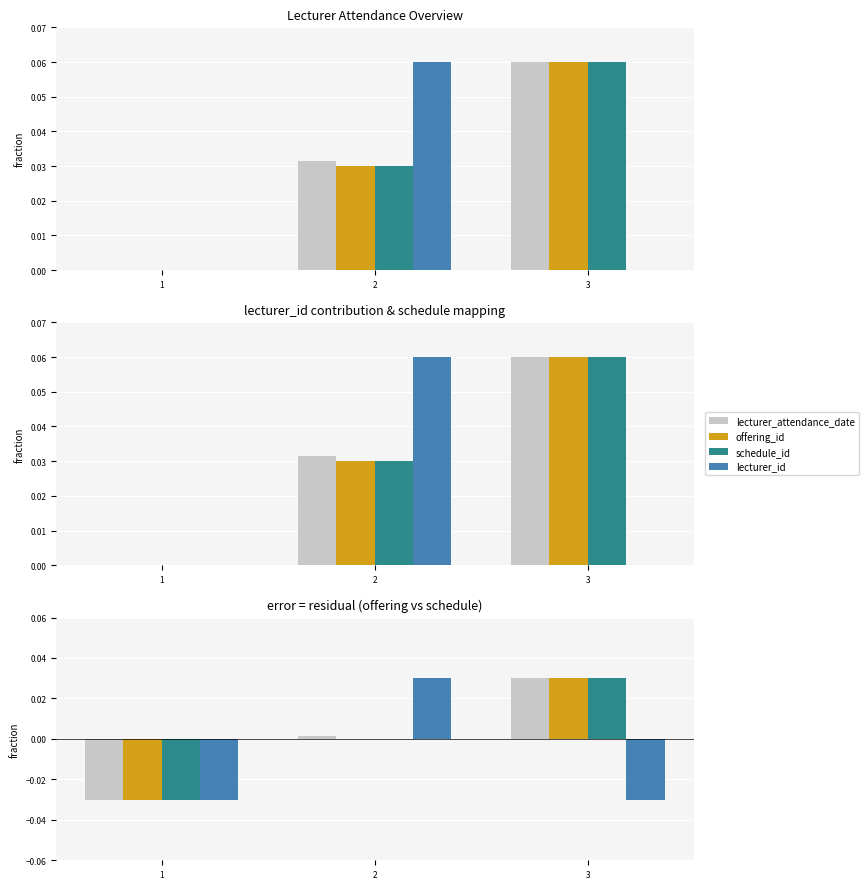

Rank the categories by lecturer_attendance_date value from lowest to highest.

1, 2, 3